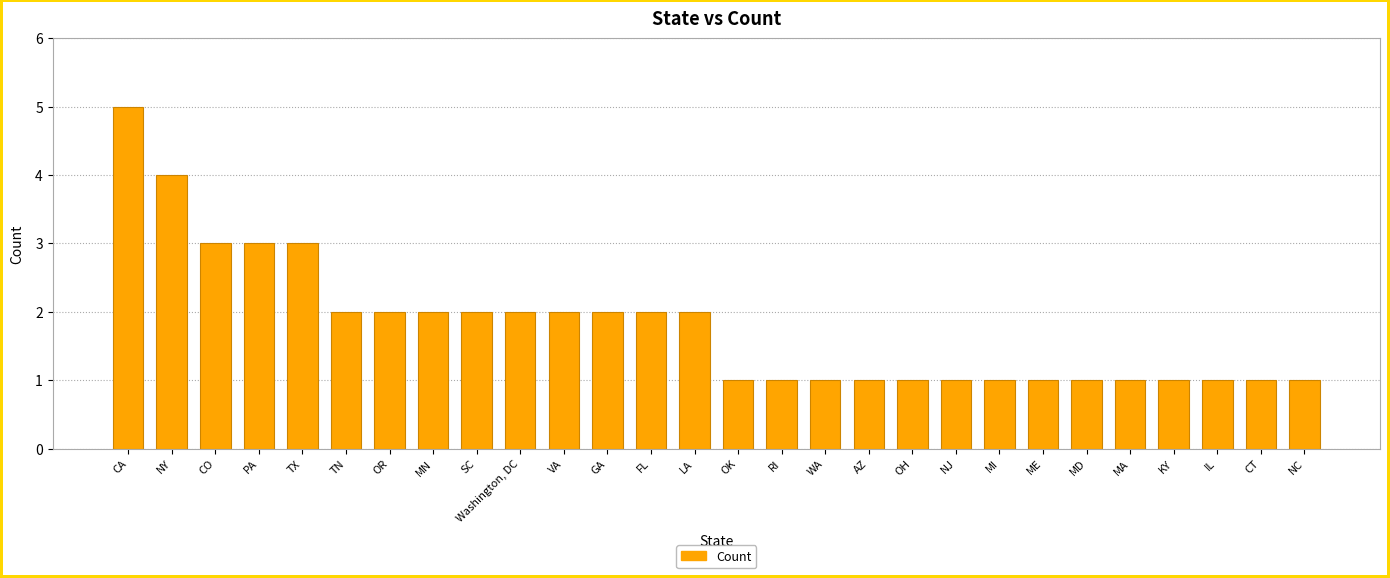

Between OH and TN, which is larger?

TN